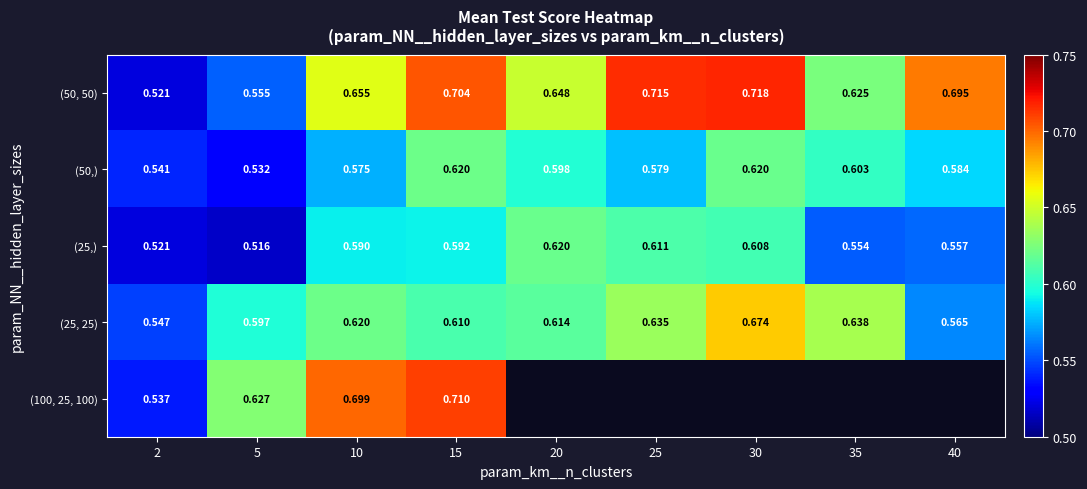

Which has a higher value, 20 or 10?

10